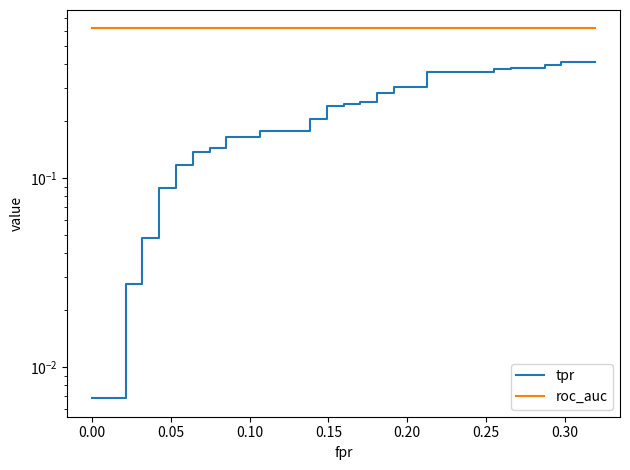

What are all the series names shown in the legend?

tpr, roc_auc